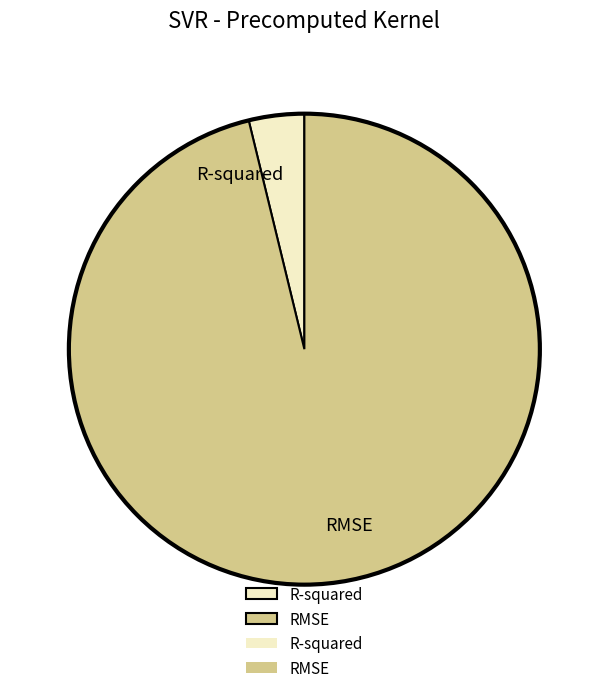

What is the smallest slice in the pie chart?

R-squared